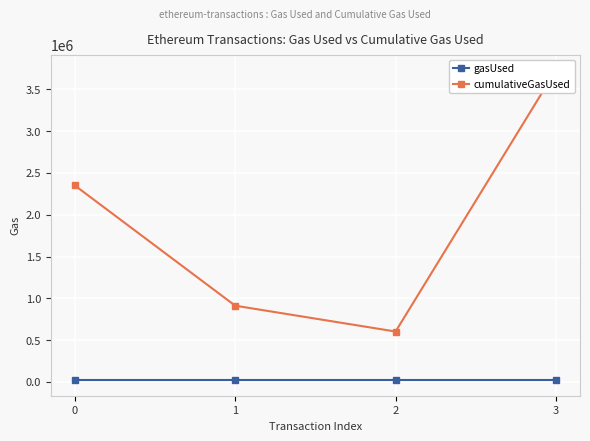

What is the total value across all series at 0?

2371506